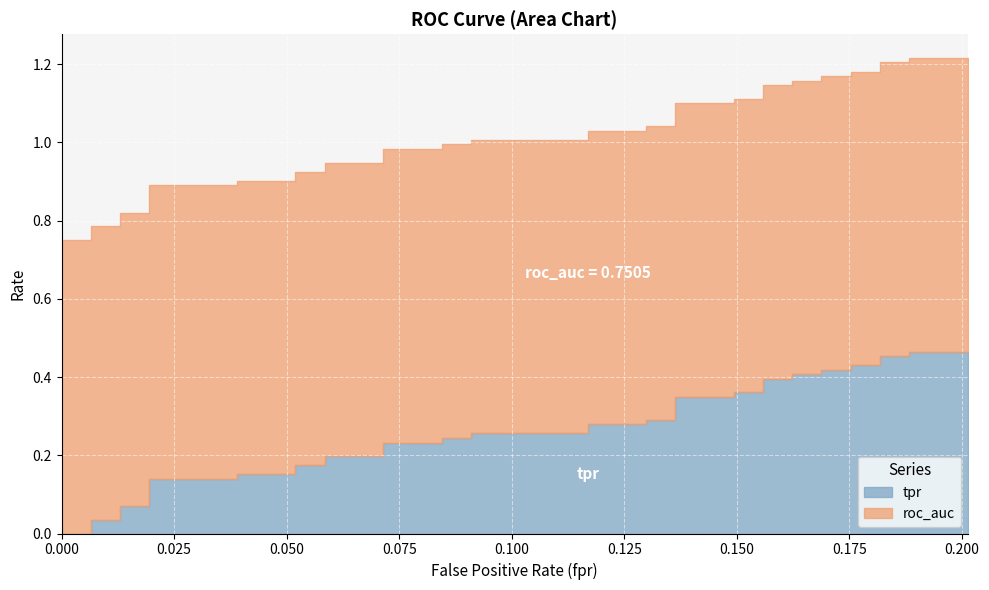

Count the number of categories in the chart.

40